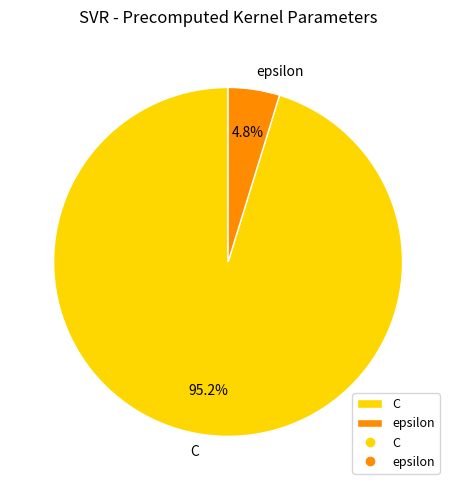

Rank the categories by value from highest to lowest.

C, epsilon